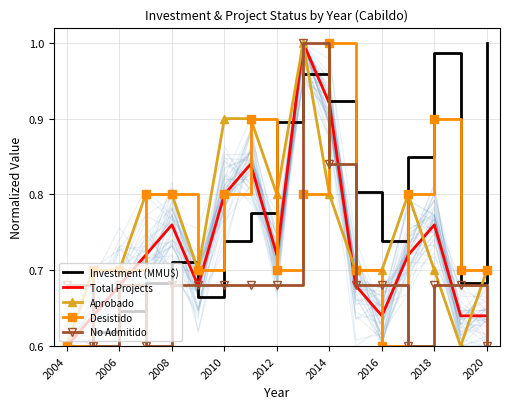

At which label is Total Projects closest to 0?

2004